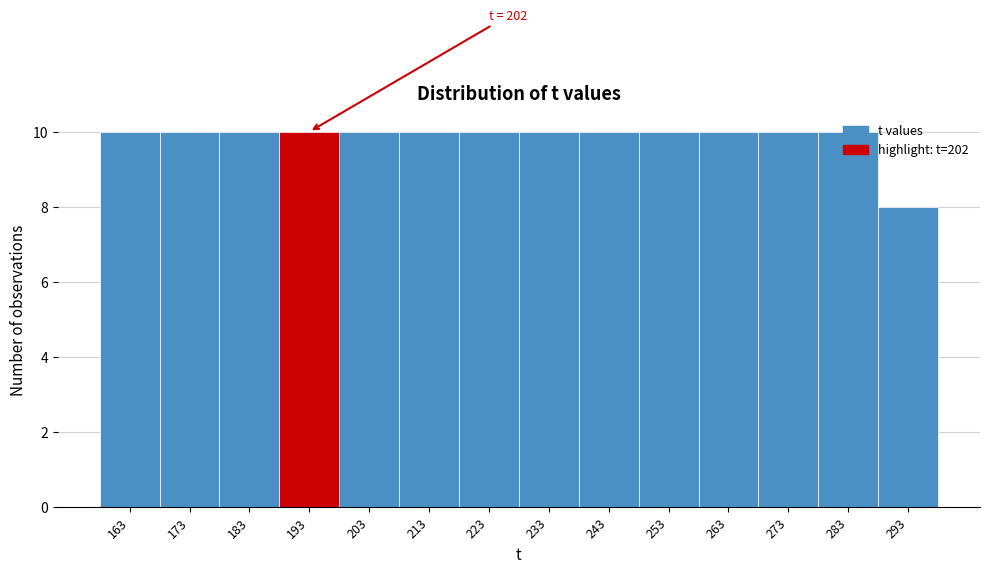

True or false: the data shows 10 at 213.

True